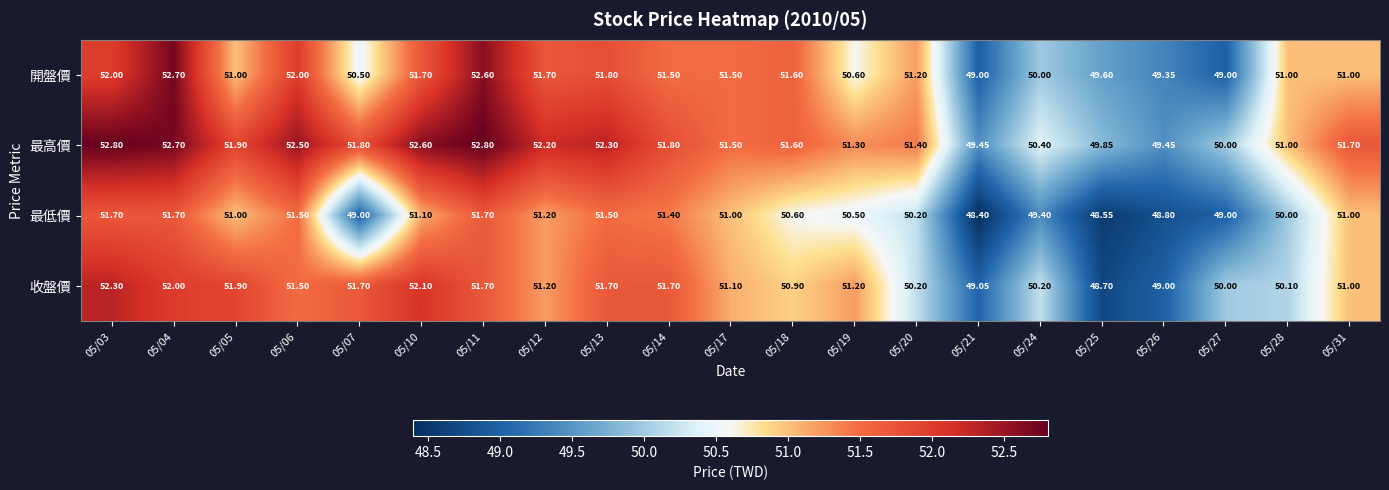

At 05/24, list the series in order from smallest to largest.

最低價, 開盤價, 收盤價, 最高價